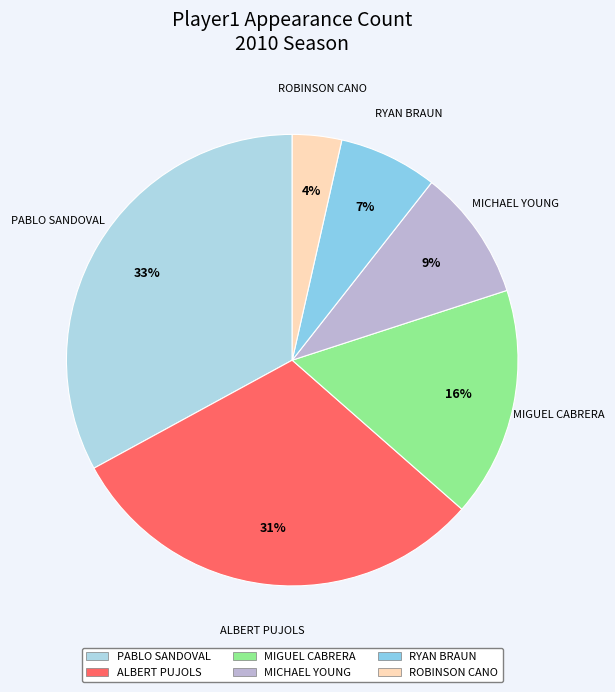

How many segments does this pie chart have?

6